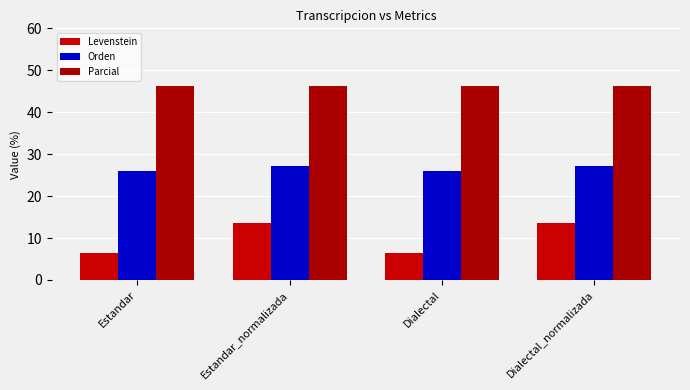

The Orden series shows 6.2 at Dialectal. True or false?

False